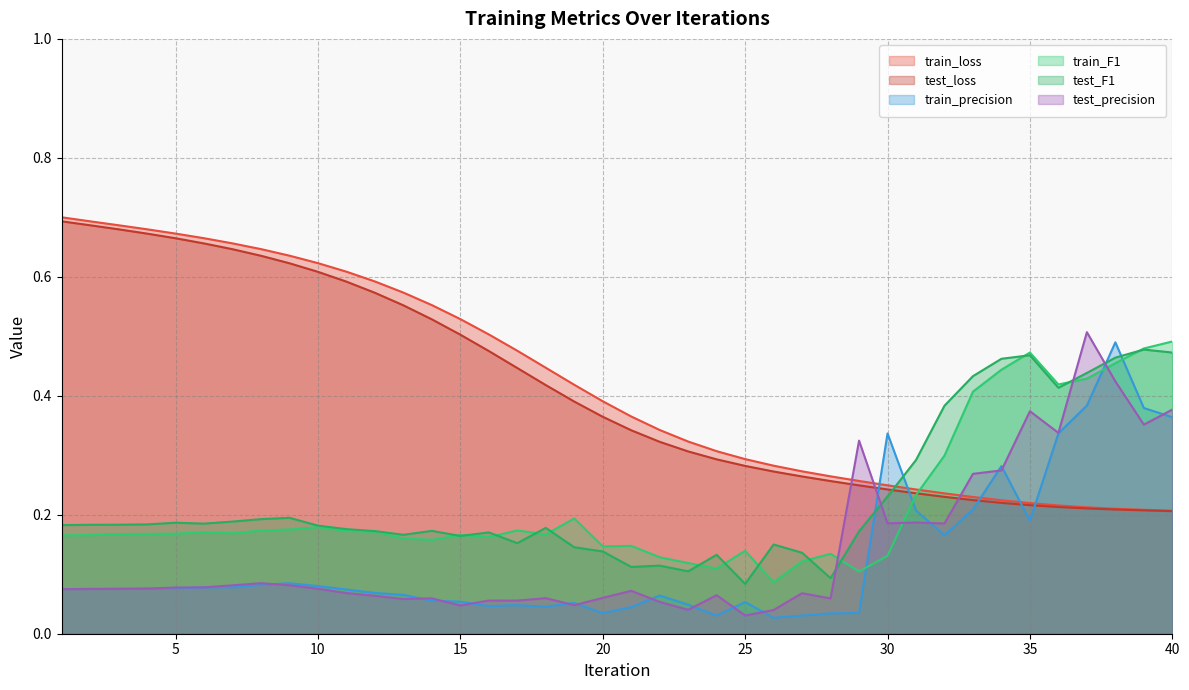

Is the value of test_loss at 19 greater than the value of train_precision at 7?

Yes